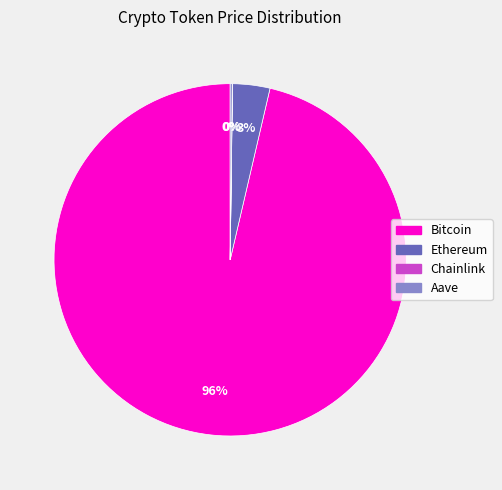

What percentage is the Ethereum slice, to the nearest percent?

3%